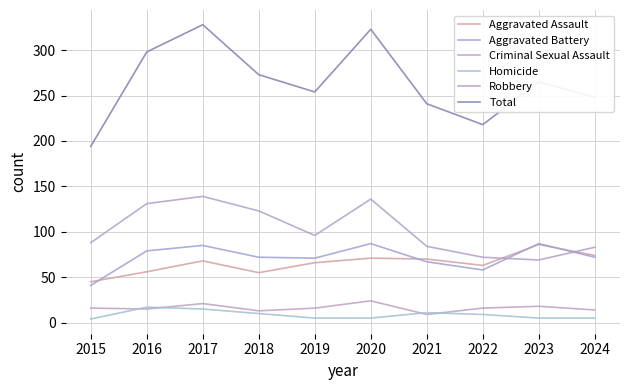

How many distinct data groups are displayed?

6